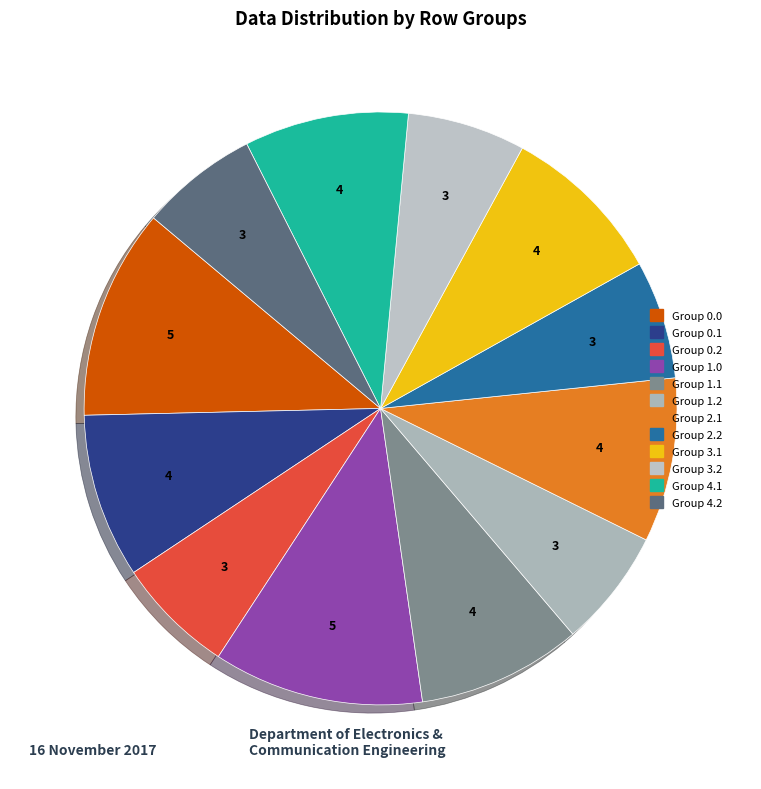

Count the number of slices in the pie.

12